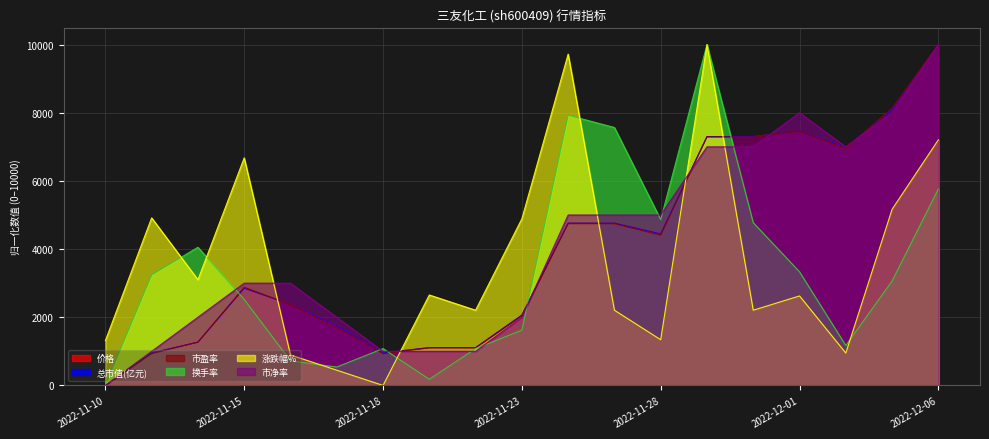

What position from the right is 2022-11-25?

8